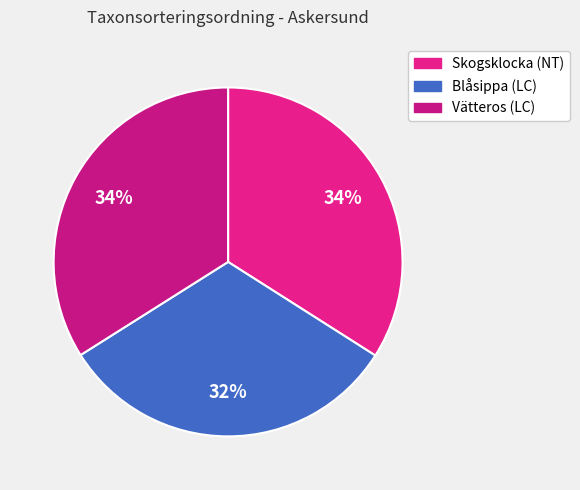

Which slice is the largest?

Skogsklocka (NT)